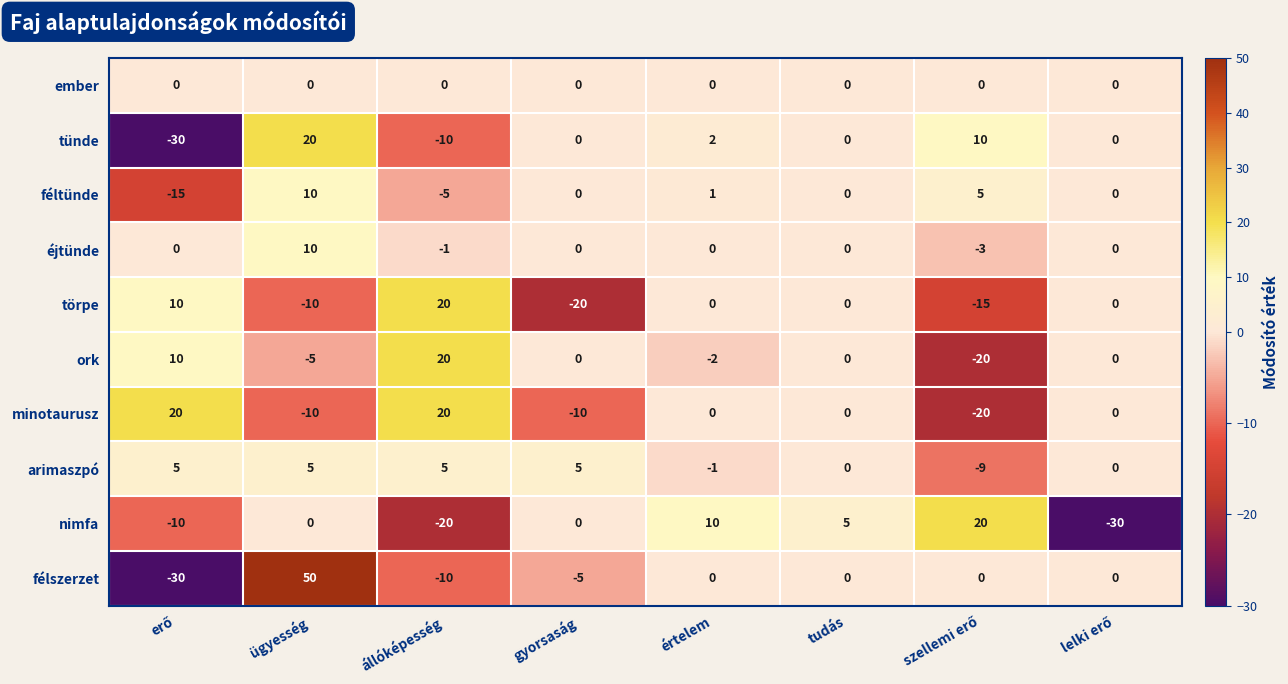

The félszerzet series shows 0 at értelem. True or false?

True